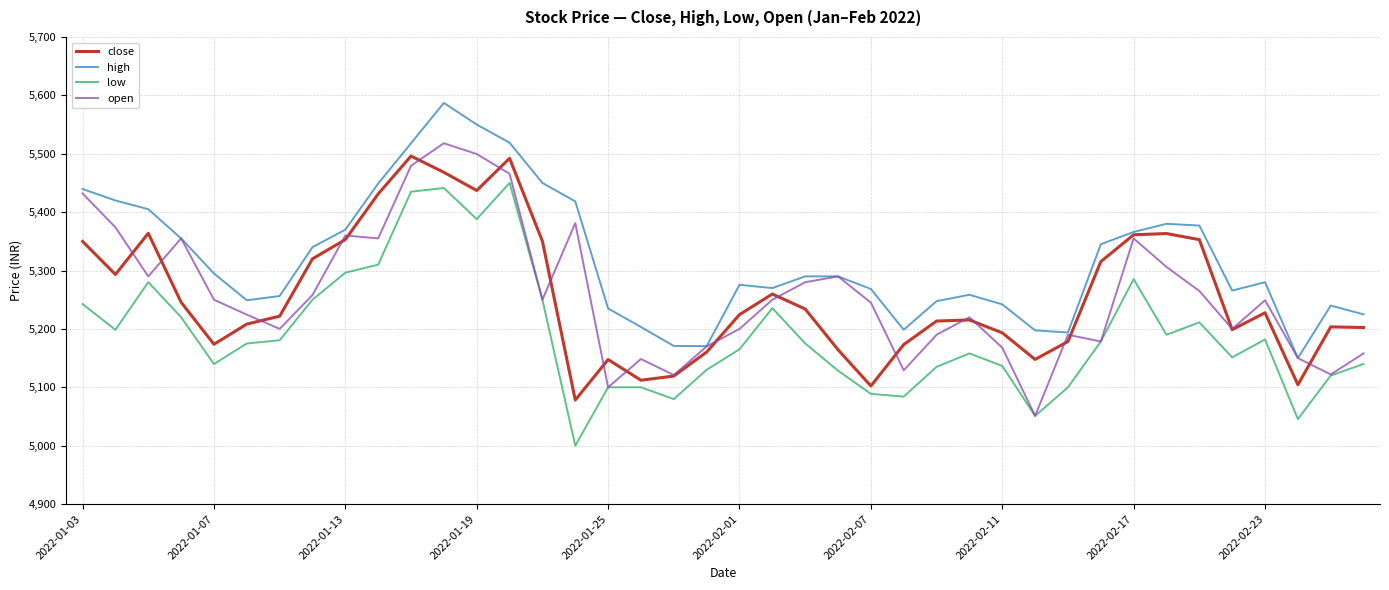

True or false: high and low intersect in this chart.

False